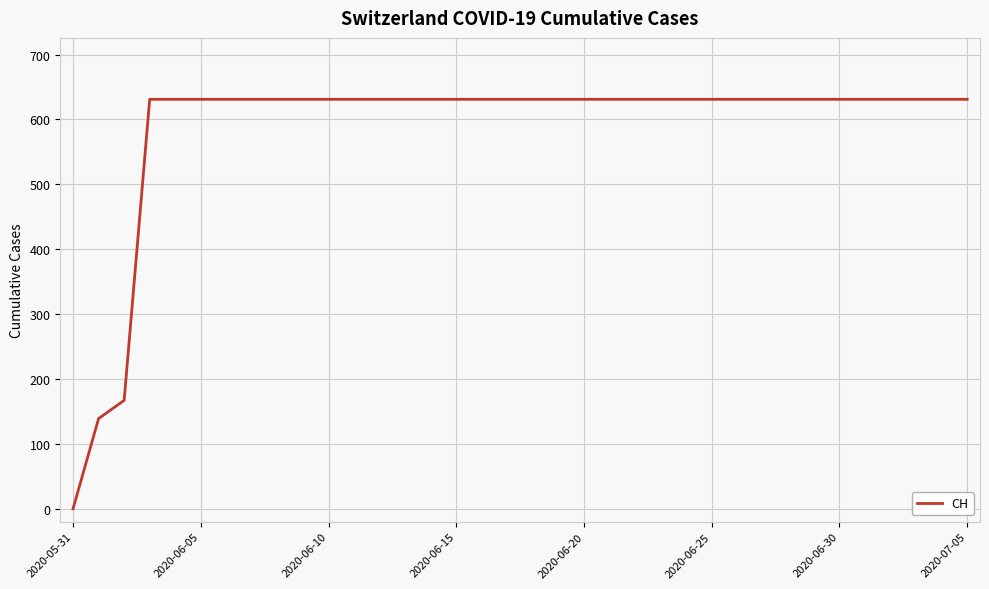

What is the difference between the maximum and second lowest values?

492